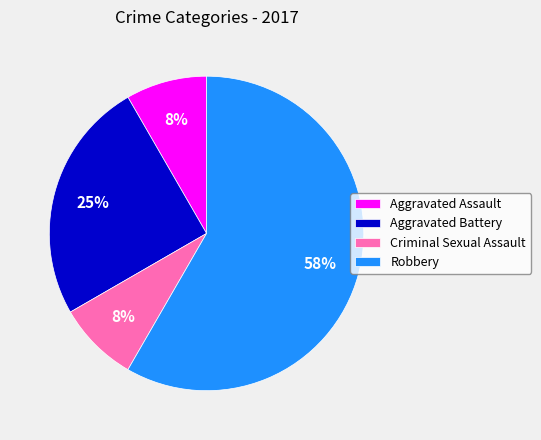

To the nearest percent, what percentage of the pie is Aggravated Battery?

25%